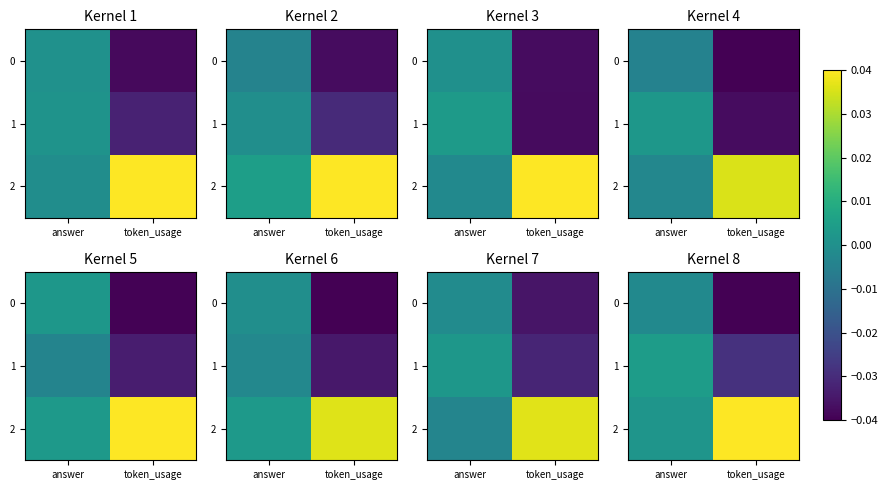

True or false: row_2 has a value of 0.0 at token_usage.

False